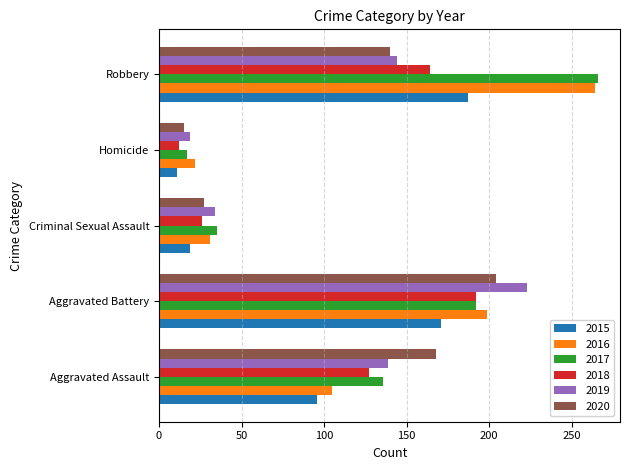

Rank the categories by 2016 value from highest to lowest.

Robbery, Aggravated Battery, Aggravated Assault, Criminal Sexual Assault, Homicide